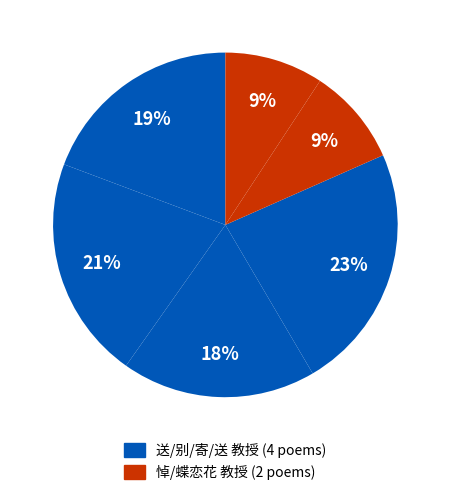

How many segments does this pie chart have?

6